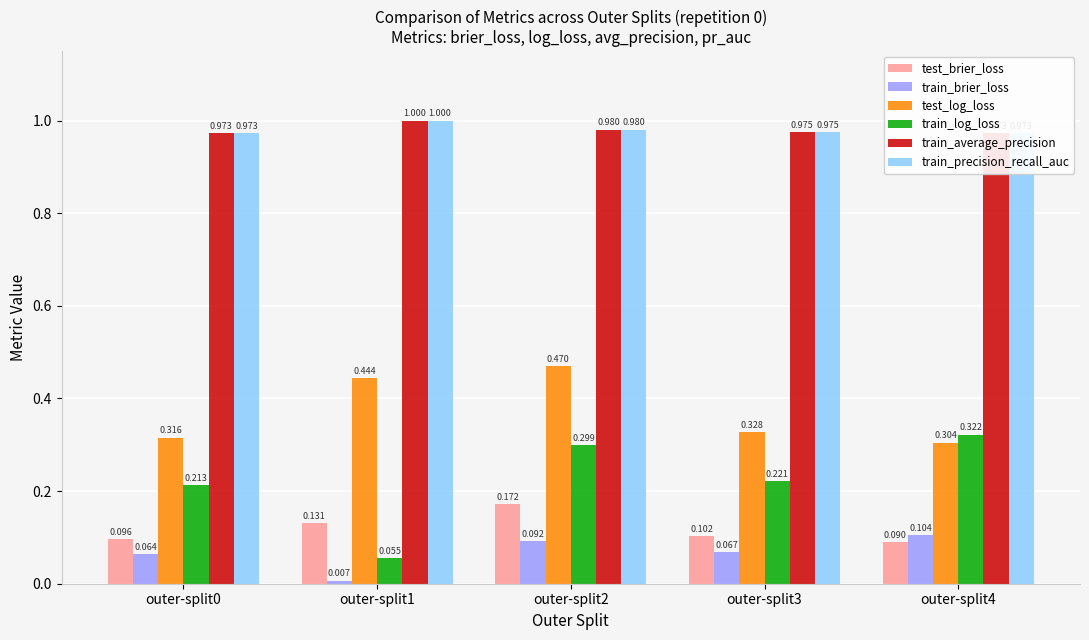

Is the value of test_brier_loss at outer-split1 greater than the value of test_log_loss at outer-split4?

No